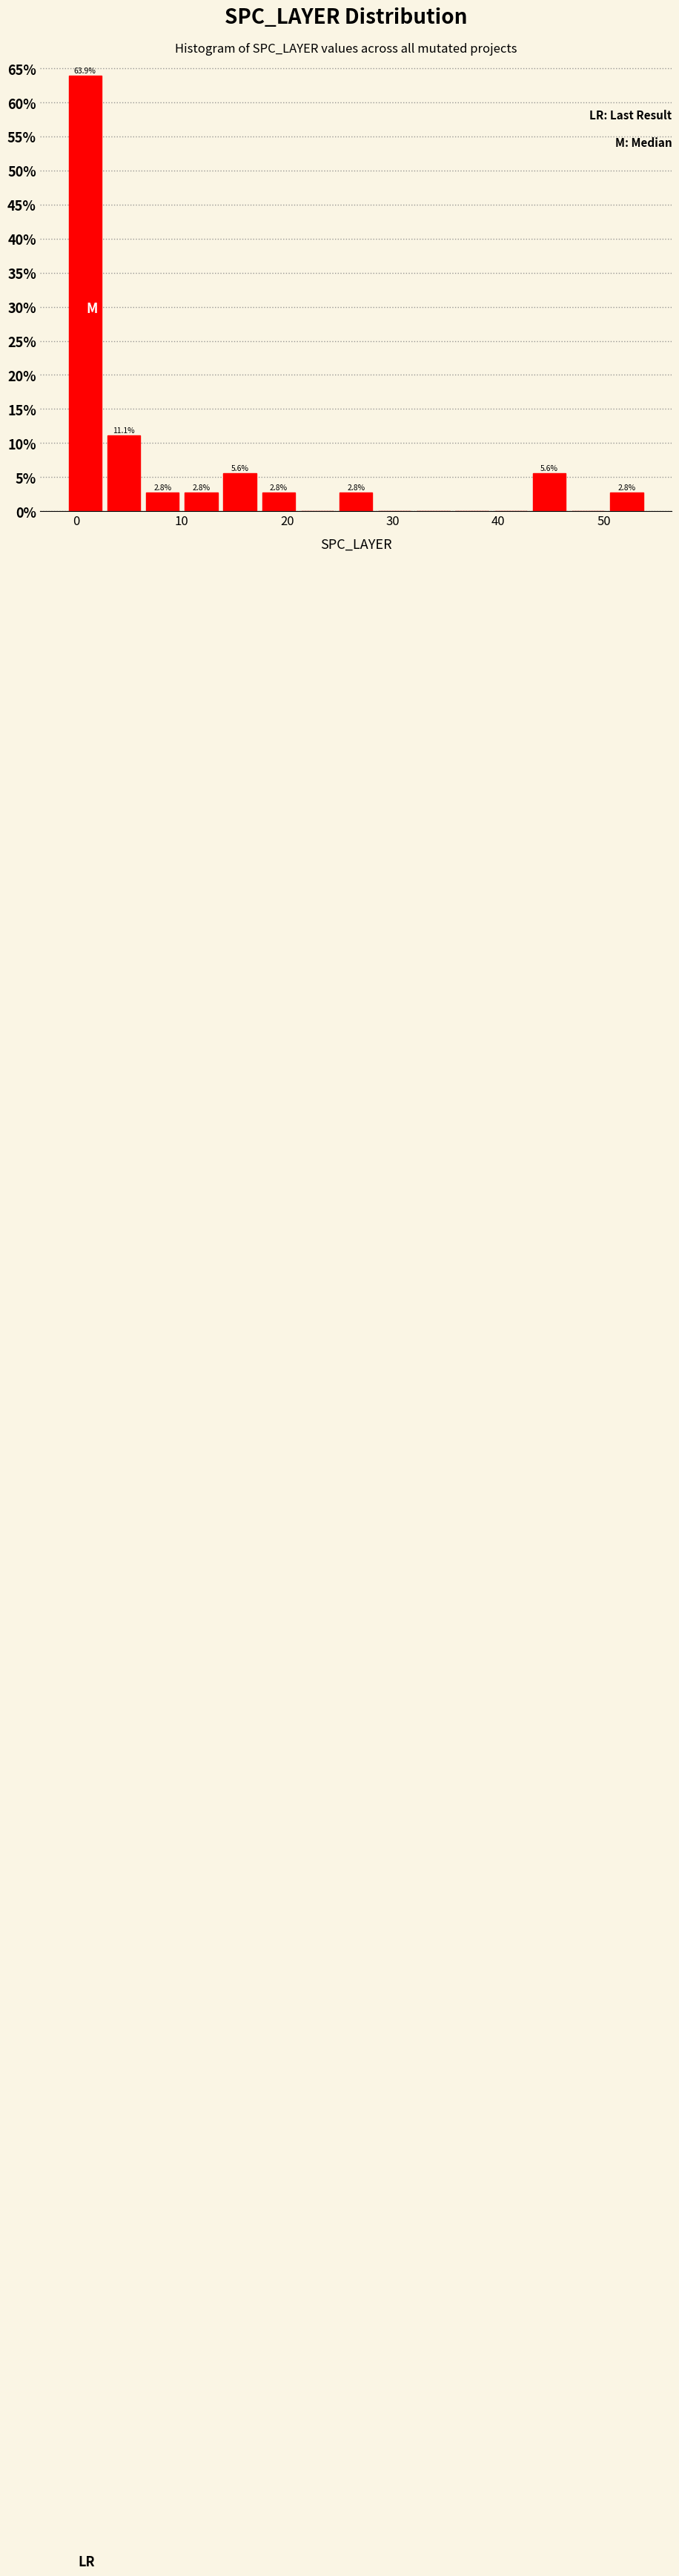

Read against the x-axis, roughly where is the centre of the tallest bar?

1